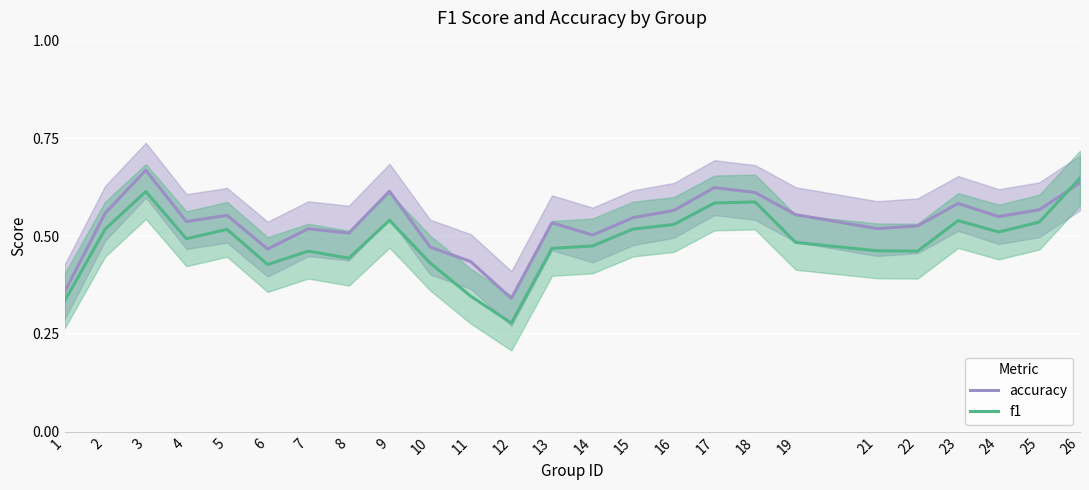

Rank the series by their average value, from lowest to highest.

f1, accuracy